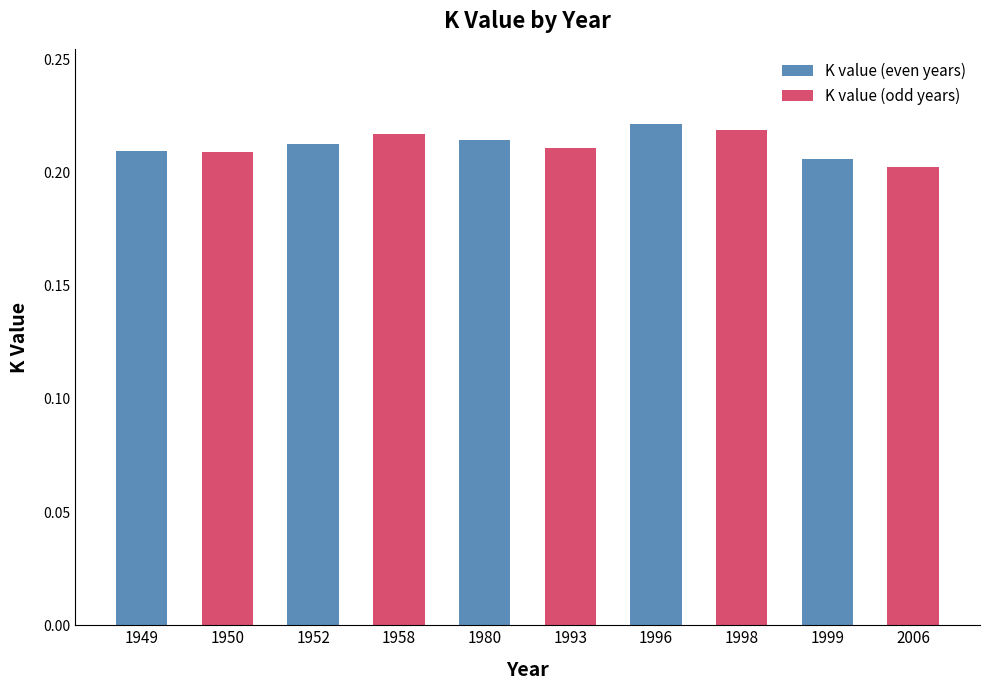

The value at 1999 is 0.1. True or false?

False